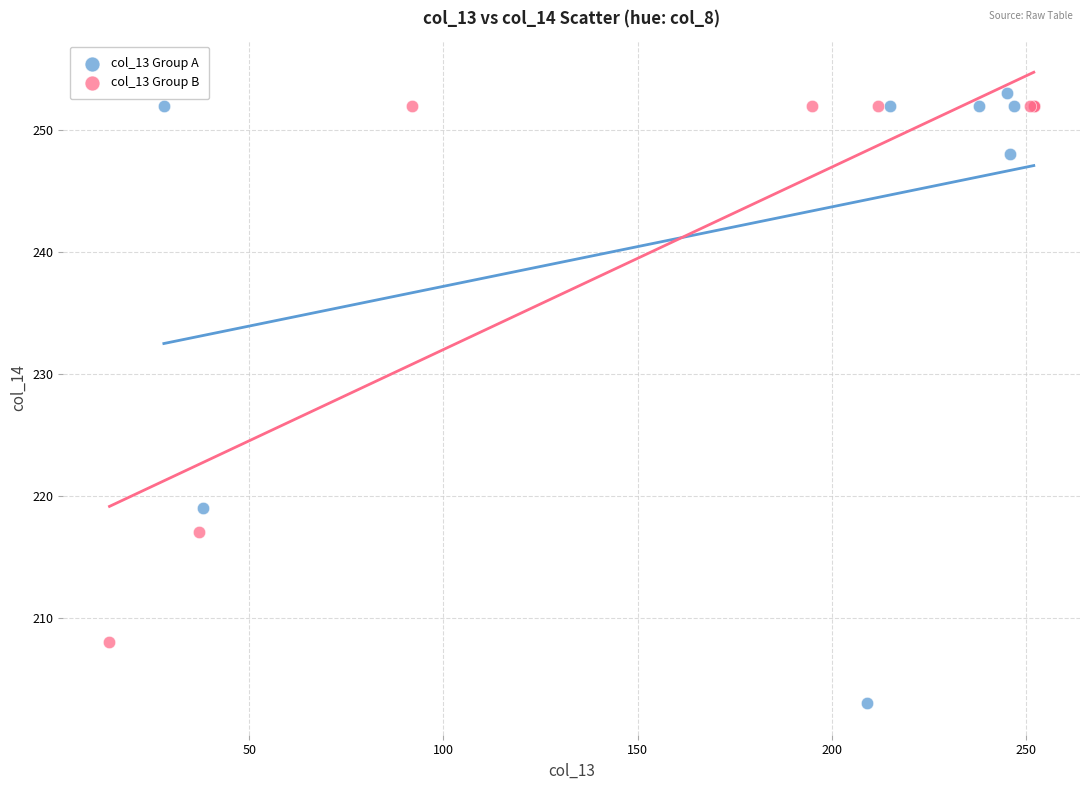

Which series contains the lowest Y value?

col_13 Group A